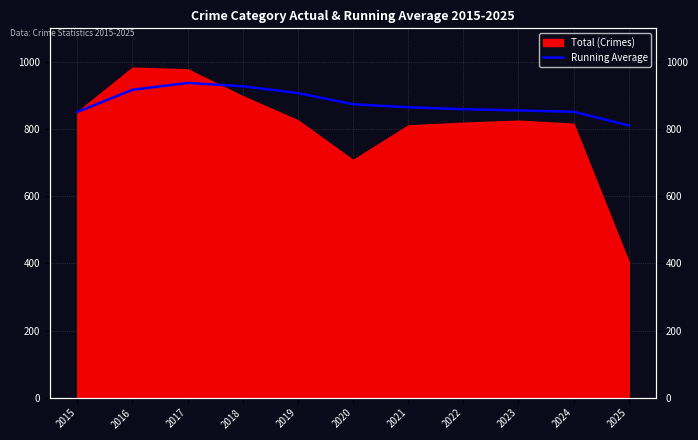

The chart shows a value of 1264.5 at 2017. True or false?

False